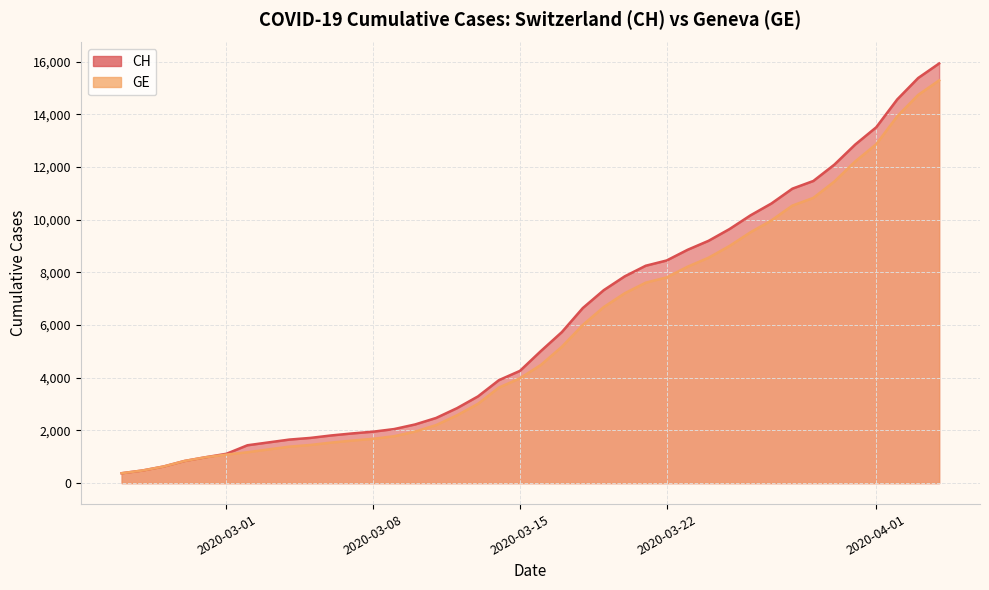

Which series has the largest range (max minus min)?

CH